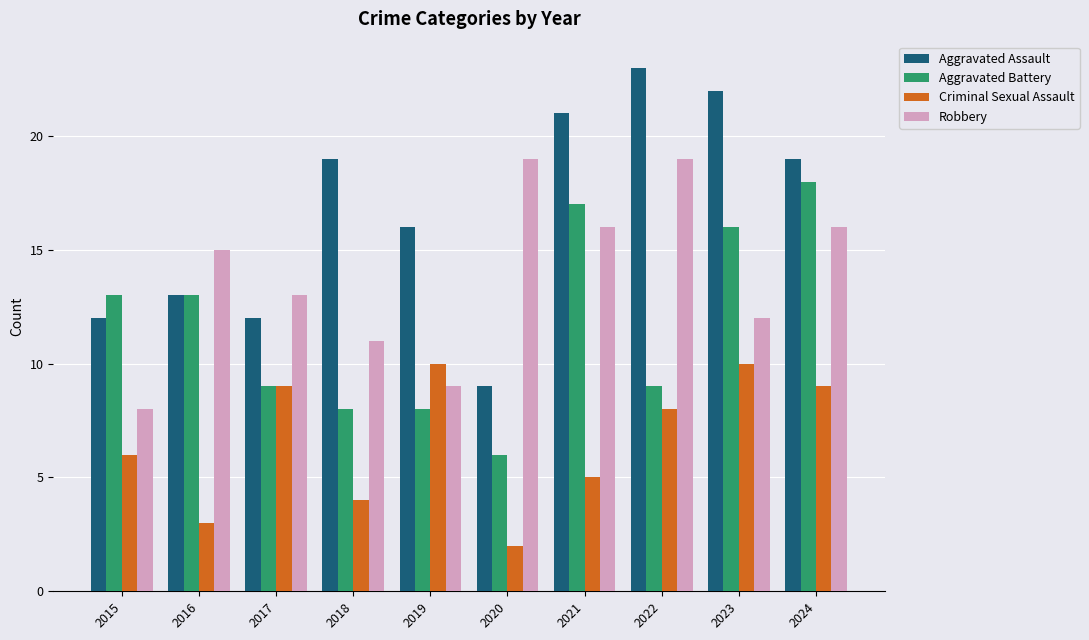

Reading left to right, list all the values displayed in this chart.

Aggravated Assault: 2015=12	2016=13	2017=12	2018=19	2019=16	2020=9	2021=21	2022=23	2023=22	2024=19
Aggravated Battery: 2015=13	2016=13	2017=9	2018=8	2019=8	2020=6	2021=17	2022=9	2023=16	2024=18
Criminal Sexual Assault: 2015=6	2016=3	2017=9	2018=4	2019=10	2020=2	2021=5	2022=8	2023=10	2024=9
Robbery: 2015=8	2016=15	2017=13	2018=11	2019=9	2020=19	2021=16	2022=19	2023=12	2024=16